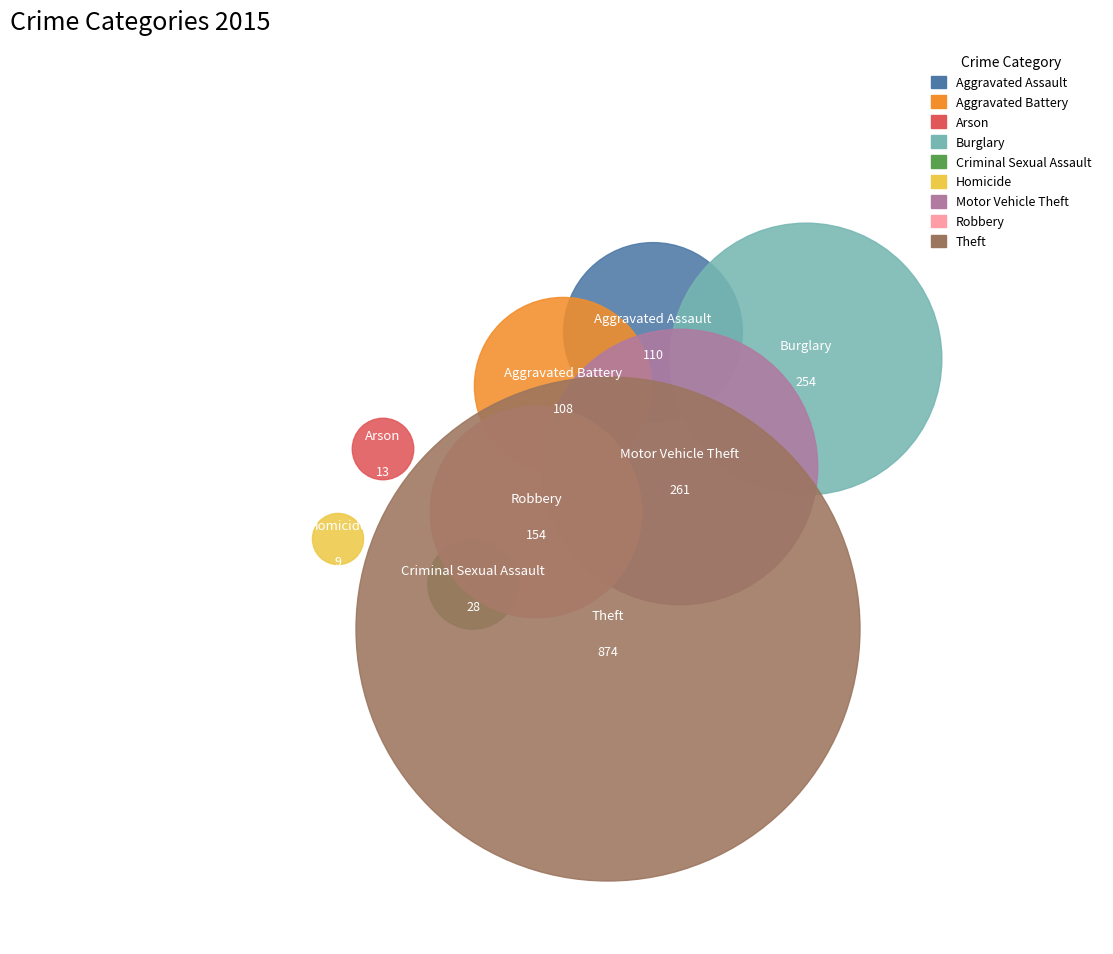

To the nearest percent, what portion does Motor Vehicle Theft represent?

14%